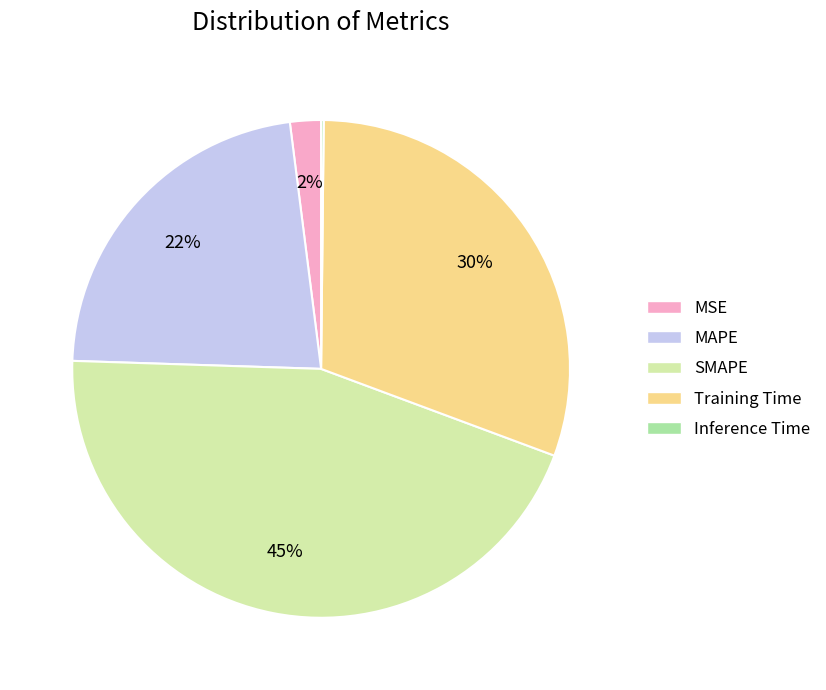

To the nearest percent, what portion does SMAPE represent?

45%